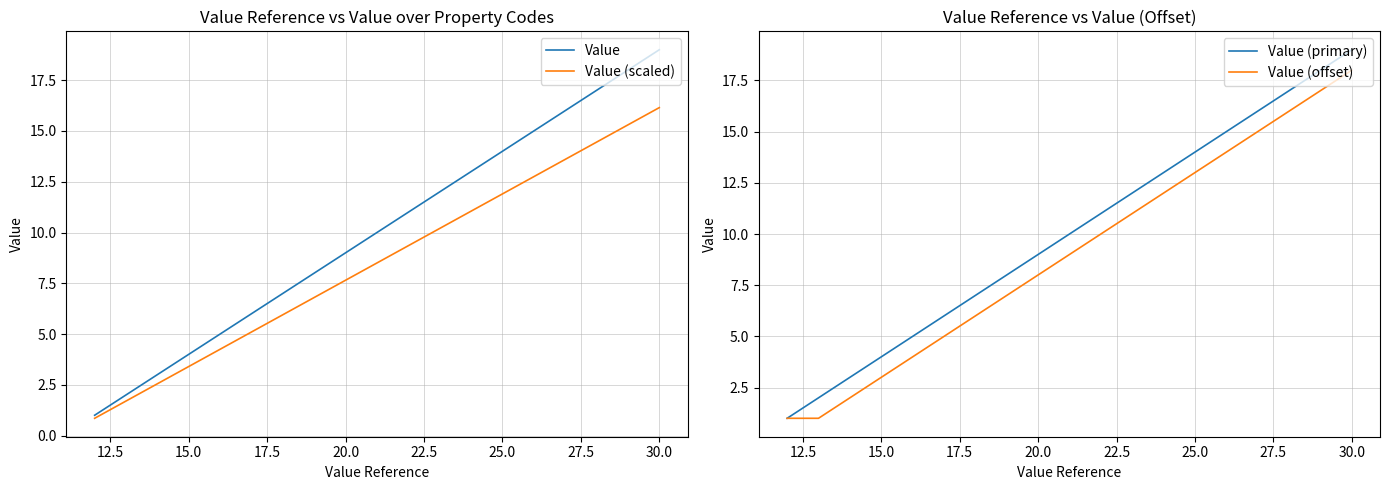

The Value (offset) series shows 8 at 20.0. True or false?

True